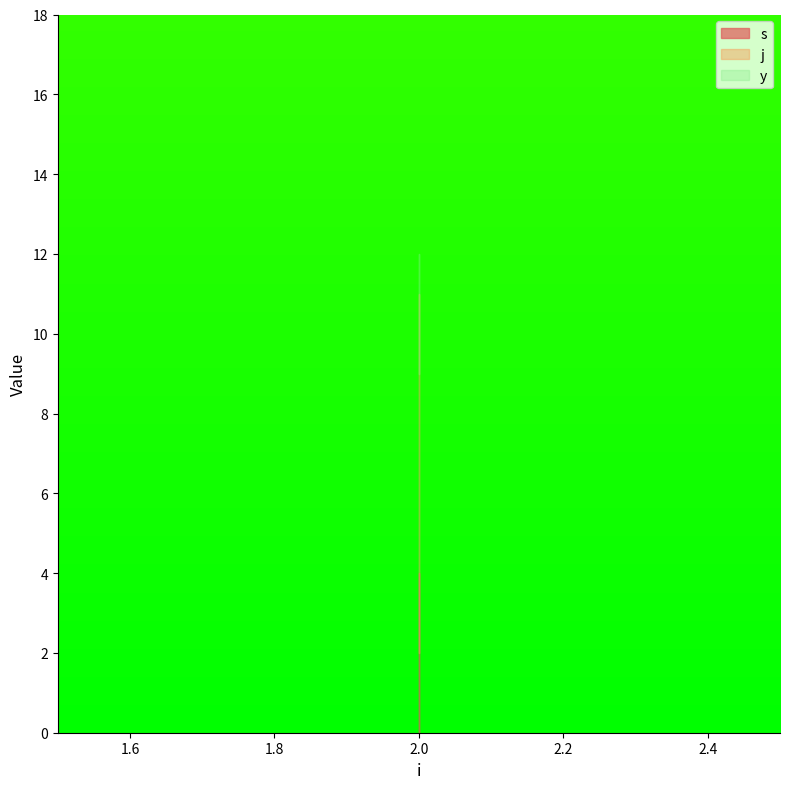

Which category has the highest value in the j series?

2